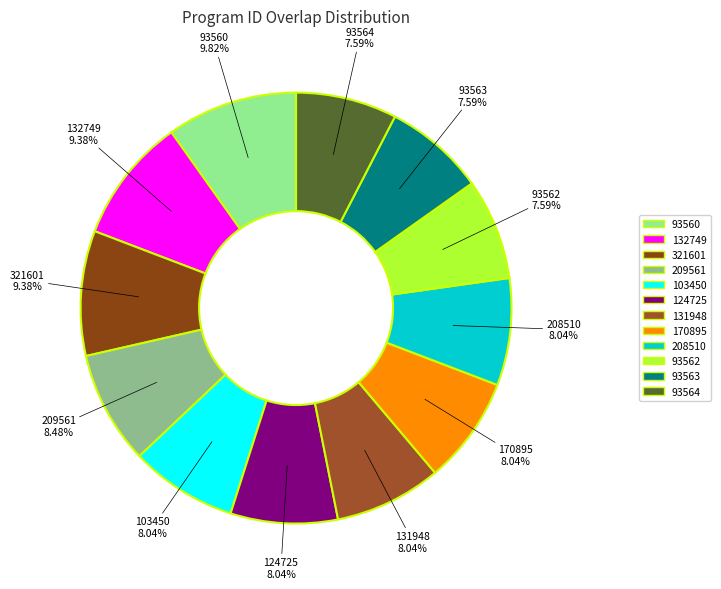

What percentage is the 209561 slice, to the nearest percent?

8%